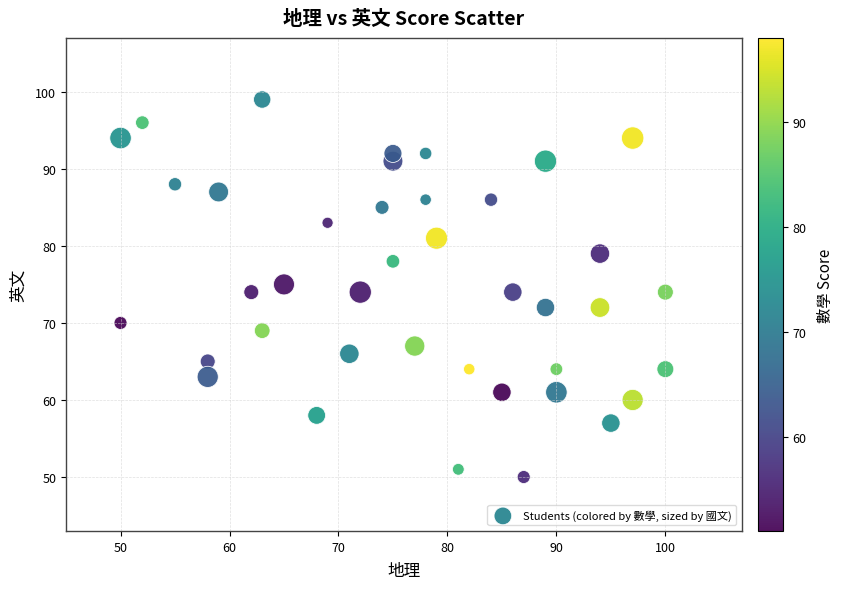

What is the range of X values (max minus min)?

50